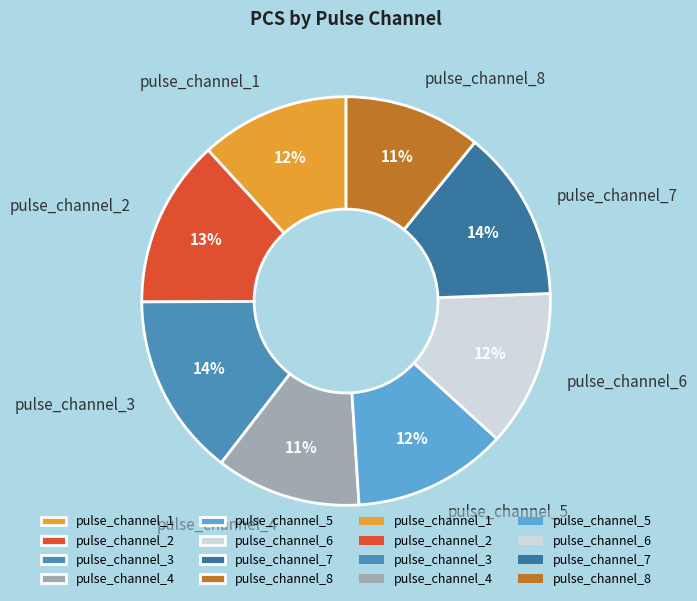

What percentage is the pulse_channel_1 slice, to the nearest percent?

12%